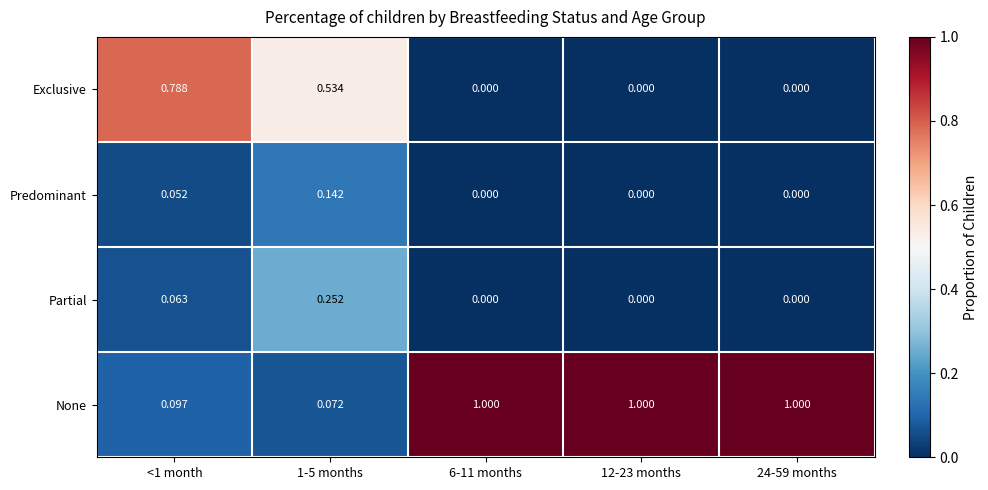

Rank the series by their maximum value, from highest to lowest.

None, Exclusive, Partial, Predominant